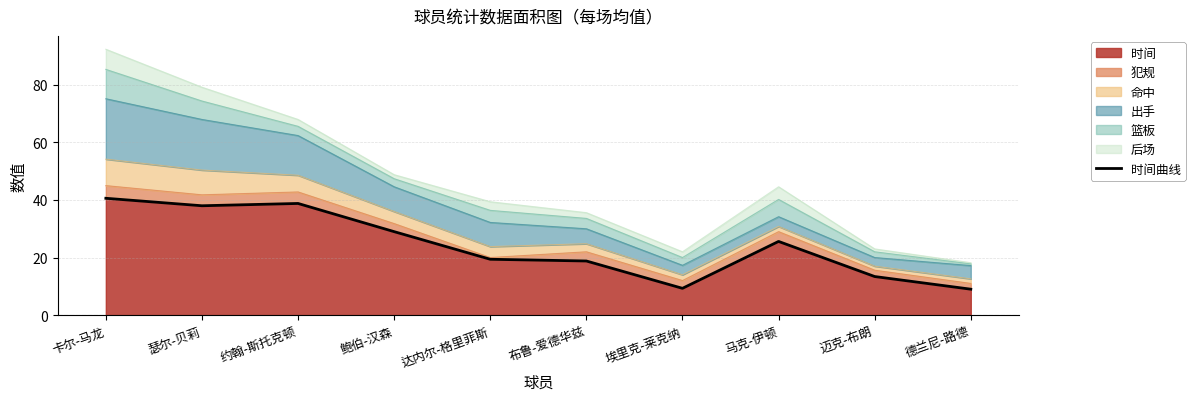

List the labels in order of value, smallest first.

德兰尼-路德, 埃里克-莱克纳, 迈克-布朗, 布鲁-爱德华兹, 达内尔-格里菲斯, 马克-伊顿, 鲍伯-汉森, 瑟尔-贝莉, 约翰-斯托克顿, 卡尔-马龙